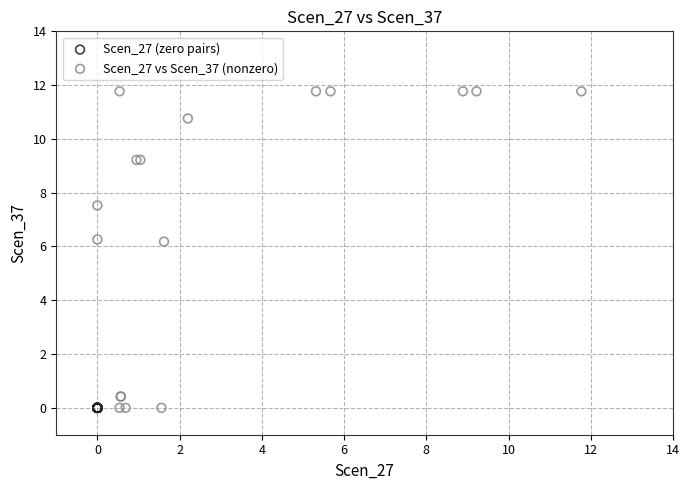

Which series contains the highest Y value?

Scen_27 vs Scen_37 (nonzero)